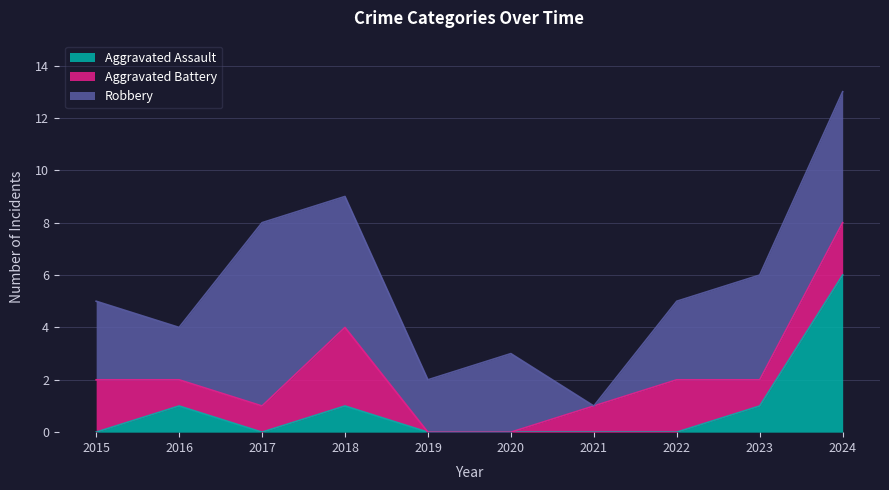

What is the average value of the Aggravated Battery series?

1